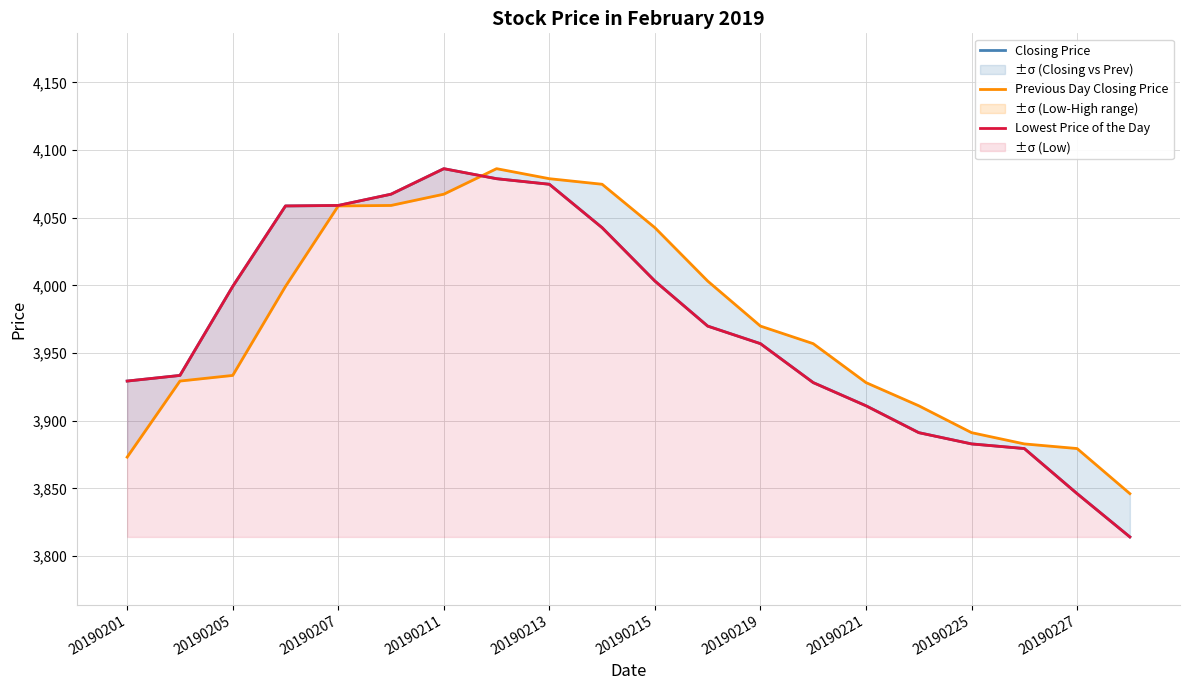

How many lines are shown in the chart?

3